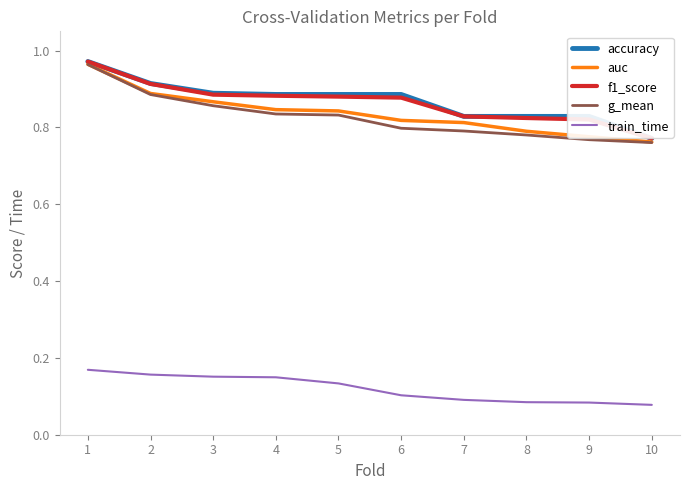

Which series has the largest range (max minus min)?

g_mean